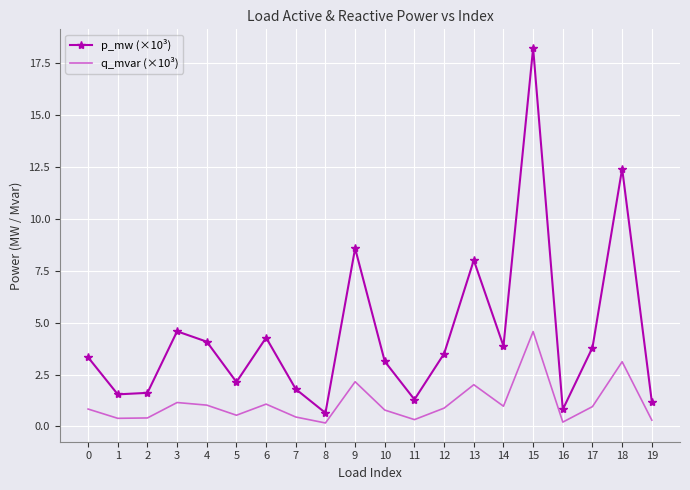

What is the difference between the q_mvar (×10³) values at 15 and 17?

3.6